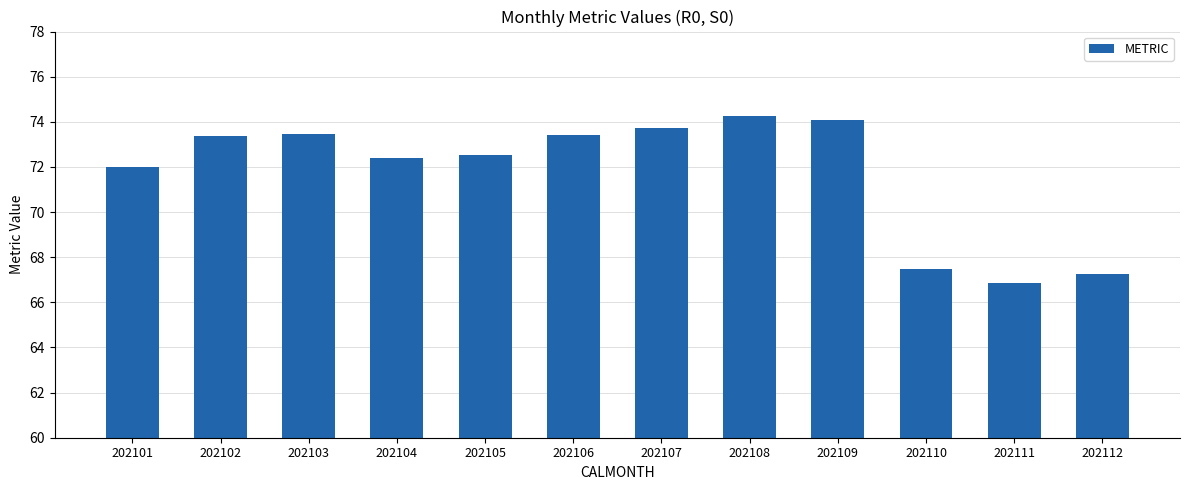

What is the sum of the values at 202101 and 202105?

144.5